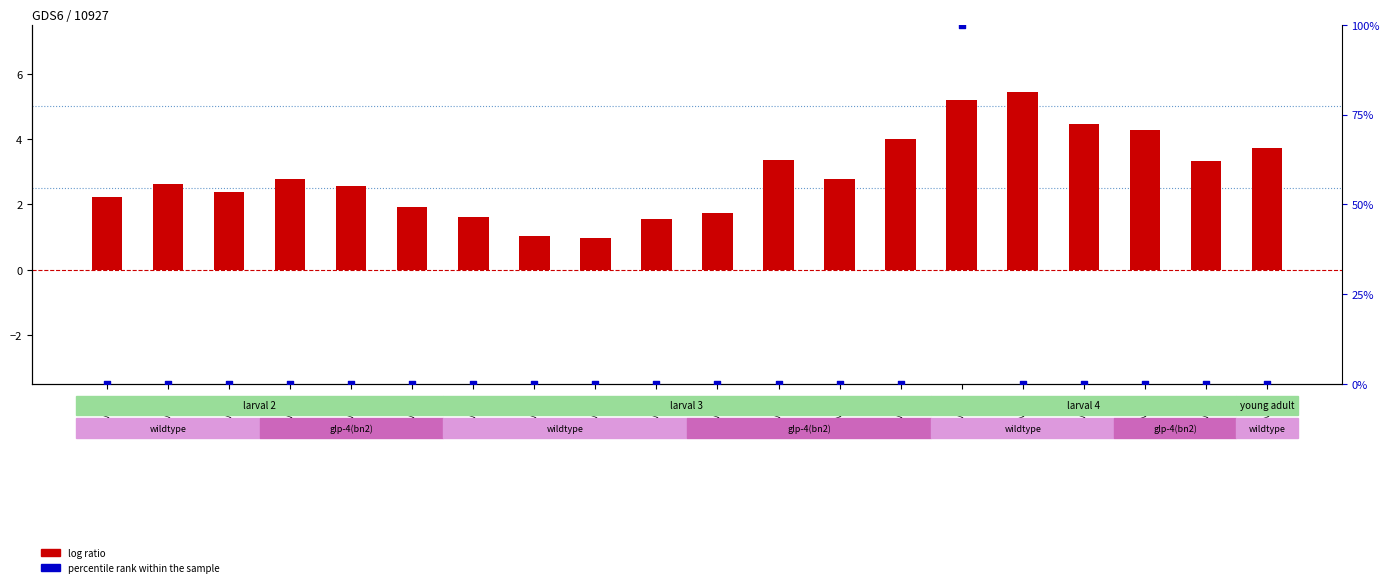

What are all the series names shown in the legend?

log ratio, percentile rank within the sample